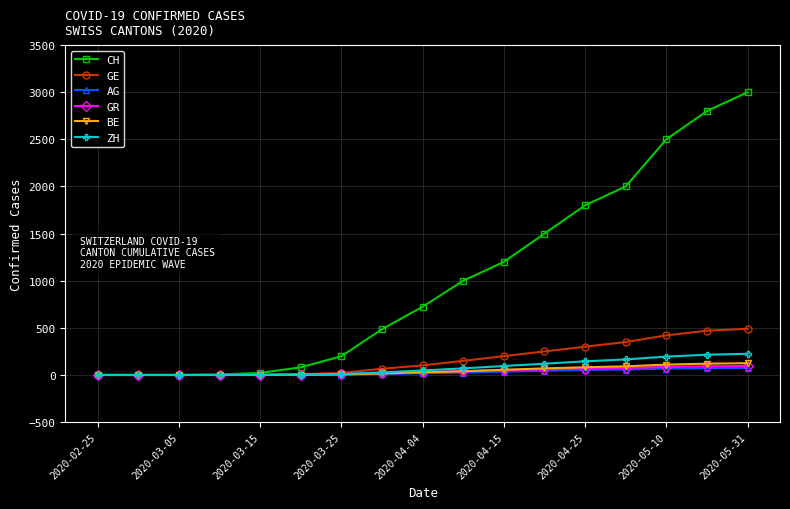

What is the maximum value for ZH?

225